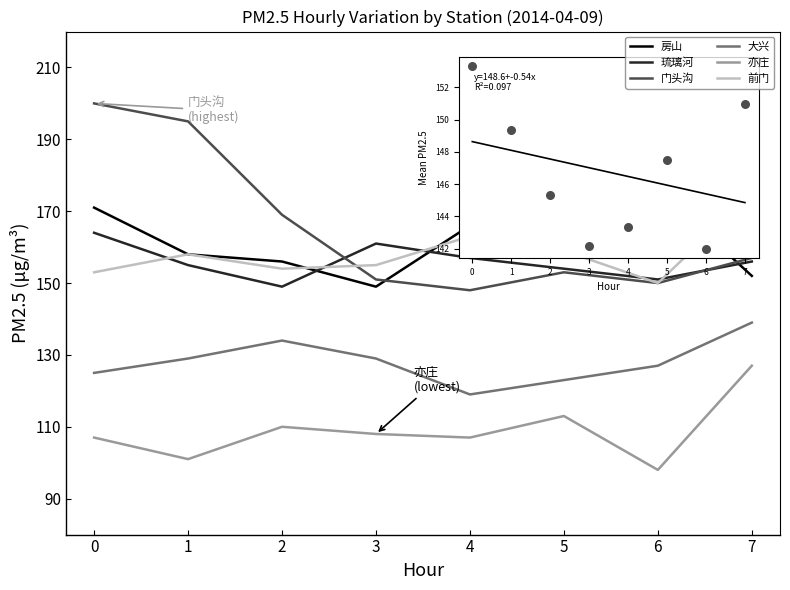

Which series has the largest total across all categories?

门头沟